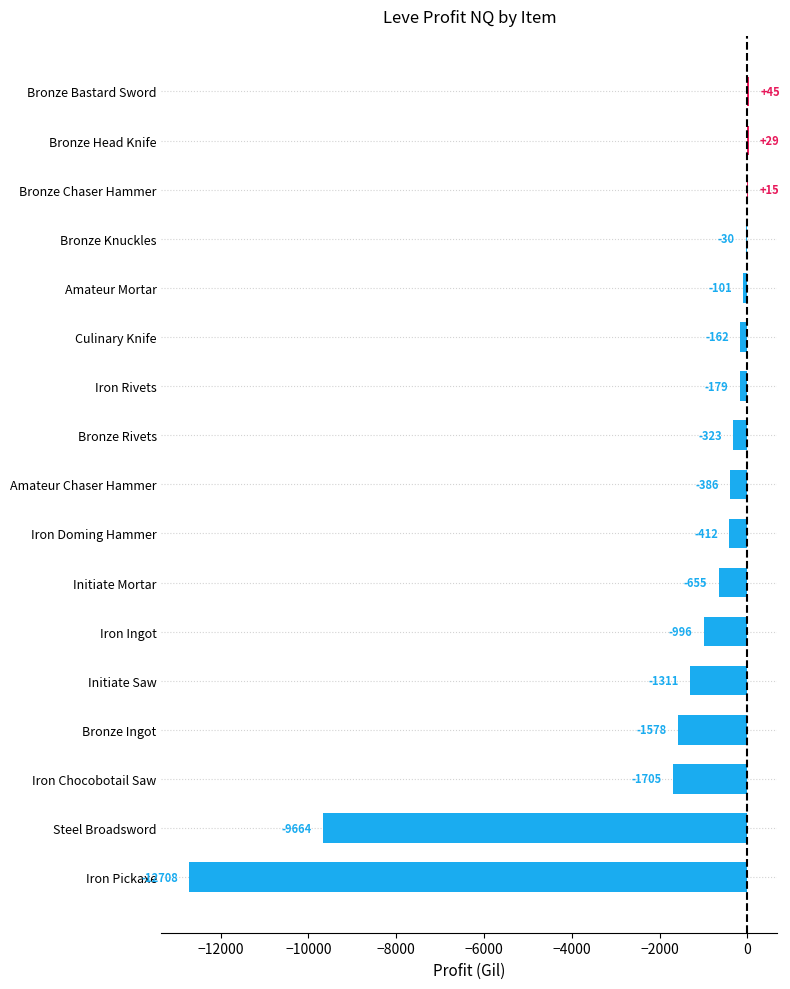

Read the value at Initiate Mortar.

-655.0